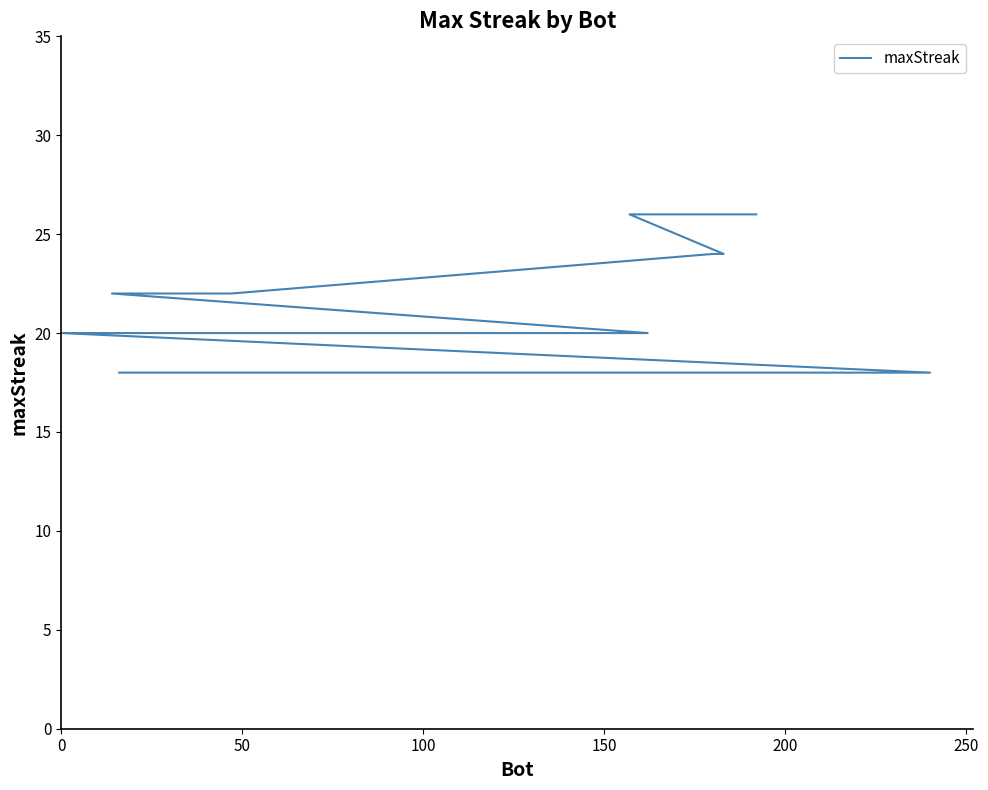

What is the difference between the second highest and second lowest values?

8